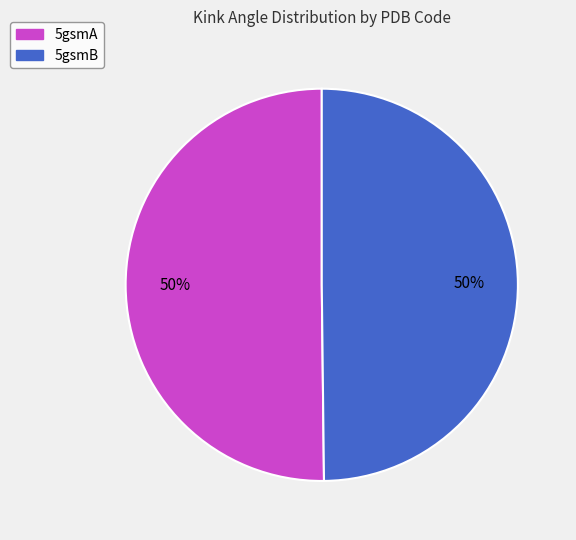

What is the ratio of the value at 5gsmB to the value at 5gsmA?

1.0